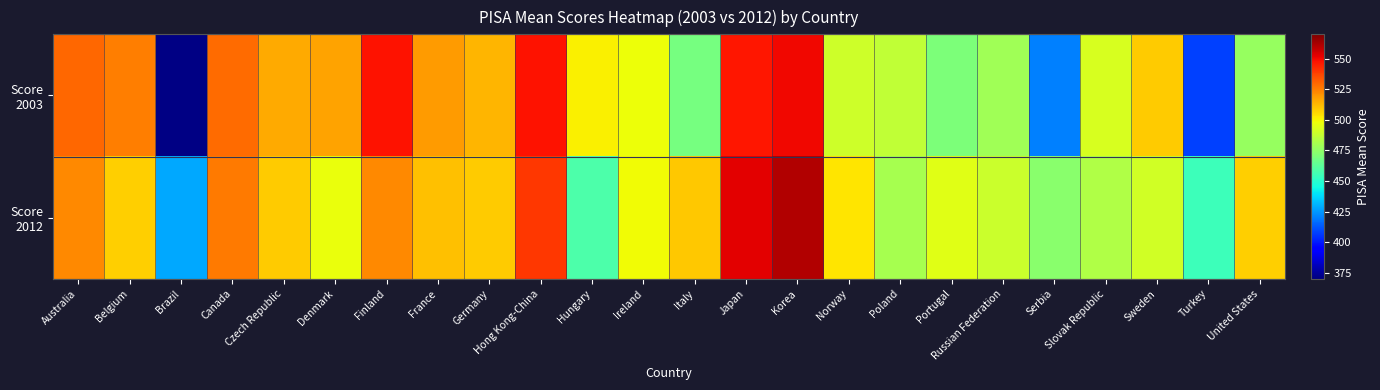

What is the total value across all series at Russian Federation?

968.1